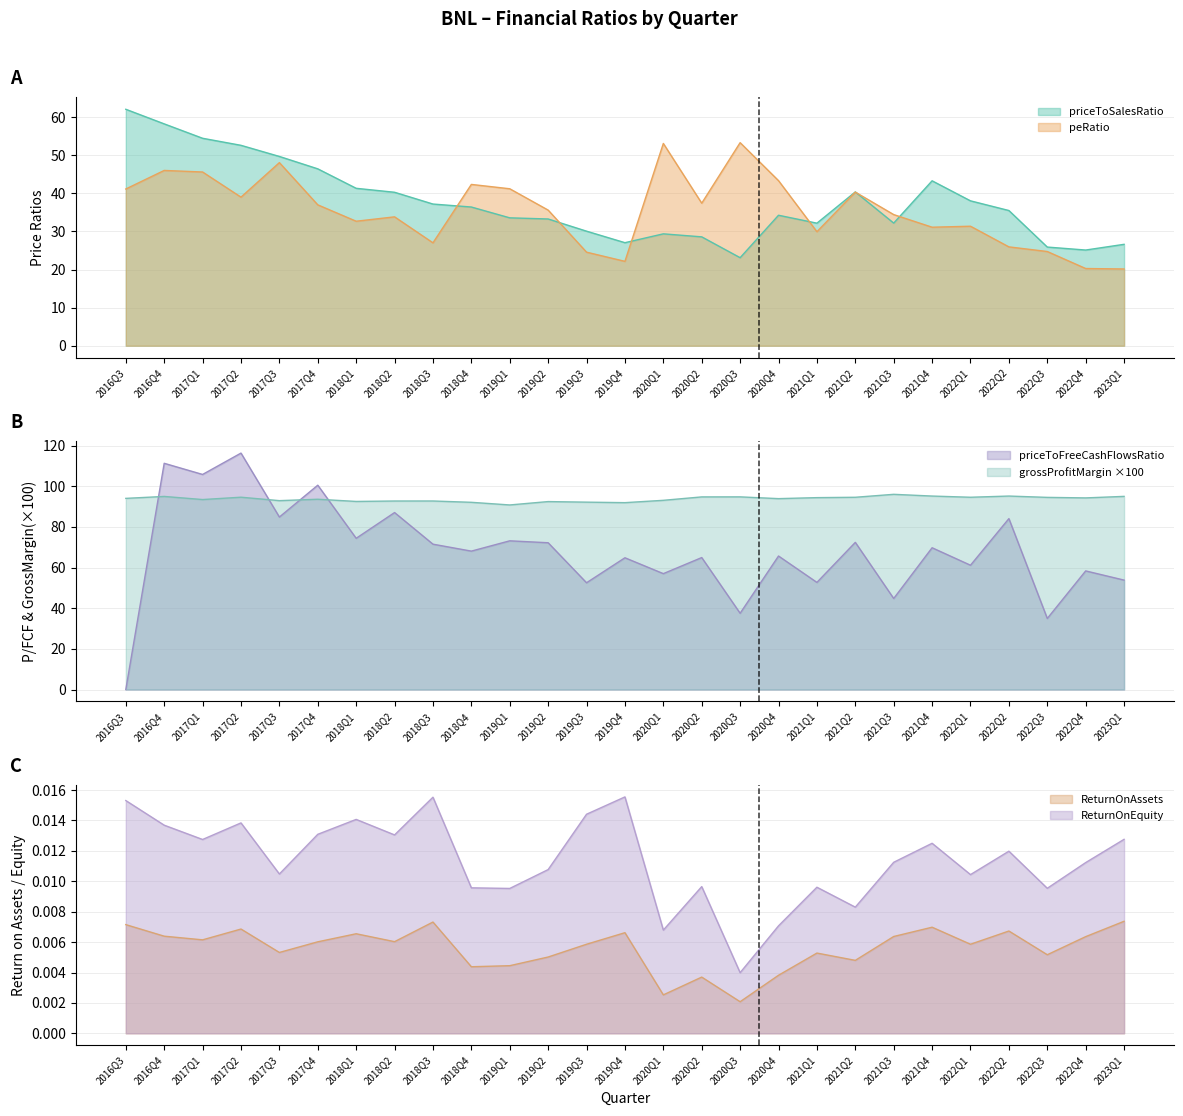

At which category does priceToFreeCashFlowsRatio reach its first local peak?

2016Q4